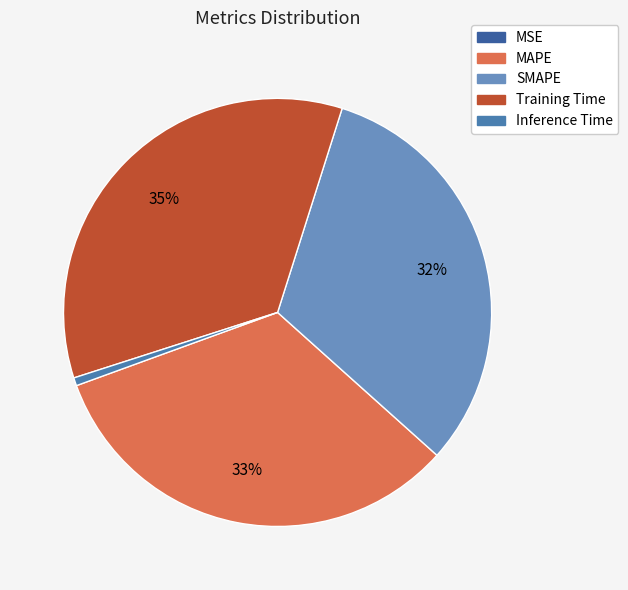

Count the number of slices in the pie.

5